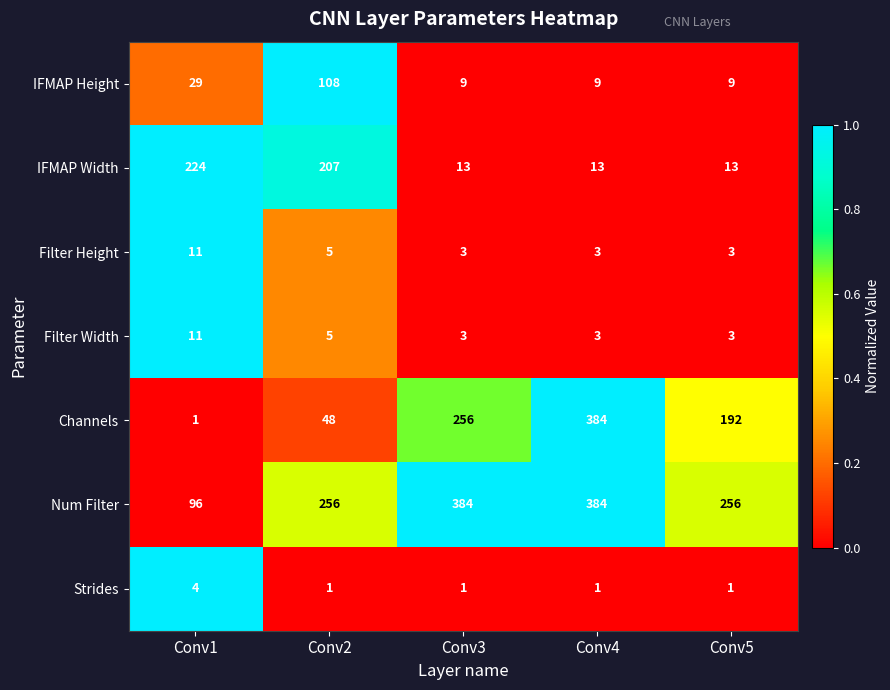

How many data points does each series have?

5